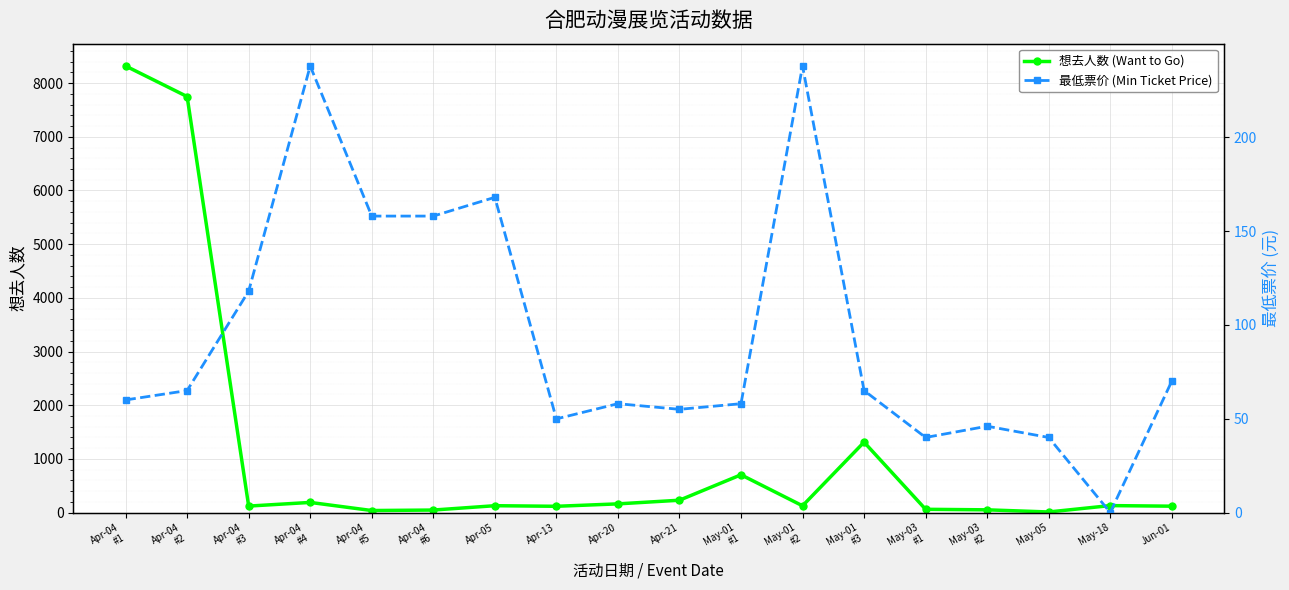

Where is 想去人数 (Want to Go) nearest to the value 4165?

May-01
#3